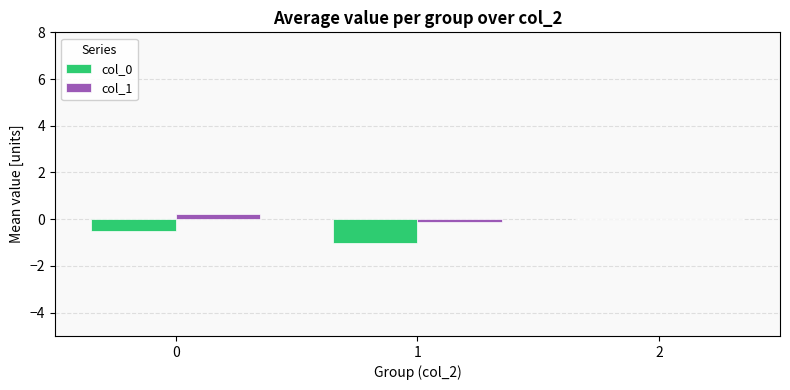

Is the value of col_1 at 1 greater than the value of col_0 at 1?

Yes